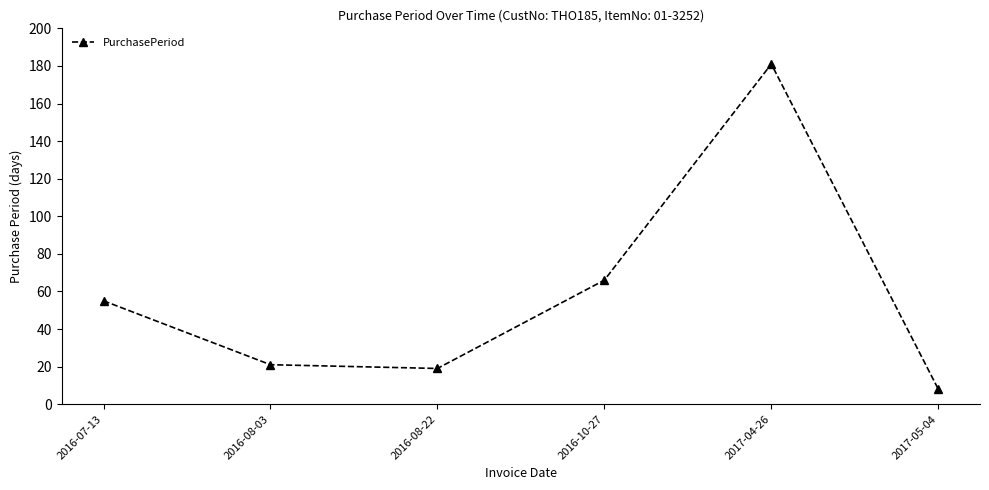

Rank the categories by value from lowest to highest.

2017-05-04, 2016-08-22, 2016-08-03, 2016-07-13, 2016-10-27, 2017-04-26